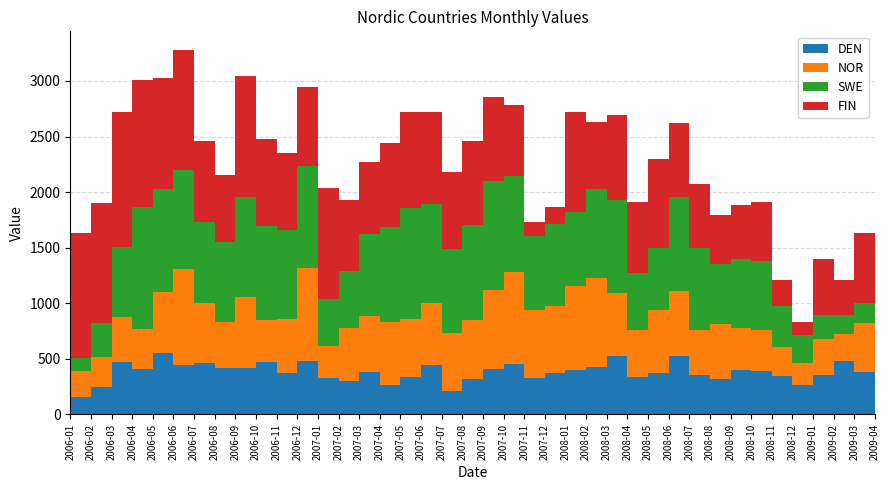

Reading right to left, transcribe all the data shown in this chart.

DEN: 2009-04=477	2009-03=383	2009-02=482	2009-01=359	2008-12=263	2008-11=343	2008-10=389	2008-09=398	2008-08=319	2008-07=351	2008-06=522	2008-05=375	2008-04=333	2008-03=522	2008-02=427	2008-01=401	2007-12=373	2007-11=324	2007-10=451	2007-09=407	2007-08=319	2007-07=208	2007-06=445	2007-05=337	2007-04=267	2007-03=378	2007-02=299	2007-01=331	2006-12=477	2006-11=371	2006-10=471	2006-09=414	2006-08=416	2006-07=464	2006-06=441	2006-05=550	2006-04=412	2006-03=468	2006-02=250	2006-01=161
NOR: 2009-04=221	2009-03=443	2009-02=238	2009-01=323	2008-12=197	2008-11=261	2008-10=368	2008-09=378	2008-08=495	2008-07=408	2008-06=588	2008-05=569	2008-04=429	2008-03=568	2008-02=797	2008-01=757	2007-12=603	2007-11=614	2007-10=828	2007-09=711	2007-08=534	2007-07=522	2007-06=555	2007-05=526	2007-04=565	2007-03=512	2007-02=483	2007-01=284	2006-12=836	2006-11=488	2006-10=383	2006-09=643	2006-08=417	2006-07=540	2006-06=865	2006-05=553	2006-04=356	2006-03=406	2006-02=270	2006-01=233
SWE: 2009-04=227	2009-03=178	2009-02=174	2009-01=212	2008-12=251	2008-11=372	2008-10=623	2008-09=619	2008-08=540	2008-07=740	2008-06=843	2008-05=553	2008-04=512	2008-03=835	2008-02=800	2008-01=665	2007-12=734	2007-11=666	2007-10=866	2007-09=983	2007-08=851	2007-07=762	2007-06=894	2007-05=998	2007-04=854	2007-03=730	2007-02=509	2007-01=428	2006-12=920	2006-11=802	2006-10=839	2006-09=903	2006-08=714	2006-07=726	2006-06=889	2006-05=926	2006-04=1097	2006-03=634	2006-02=303	2006-01=110
FIN: 2009-04=294	2009-03=629	2009-02=311	2009-01=508	2008-12=122	2008-11=235	2008-10=527	2008-09=489	2008-08=443	2008-07=574	2008-06=666	2008-05=799	2008-04=638	2008-03=765	2008-02=609	2008-01=900	2007-12=155	2007-11=130	2007-10=640	2007-09=755	2007-08=755	2007-07=685	2007-06=825	2007-05=856	2007-04=753	2007-03=649	2007-02=638	2007-01=998	2006-12=715	2006-11=689	2006-10=786	2006-09=1081	2006-08=605	2006-07=728	2006-06=1087	2006-05=1001	2006-04=1147	2006-03=1210	2006-02=1079	2006-01=1124